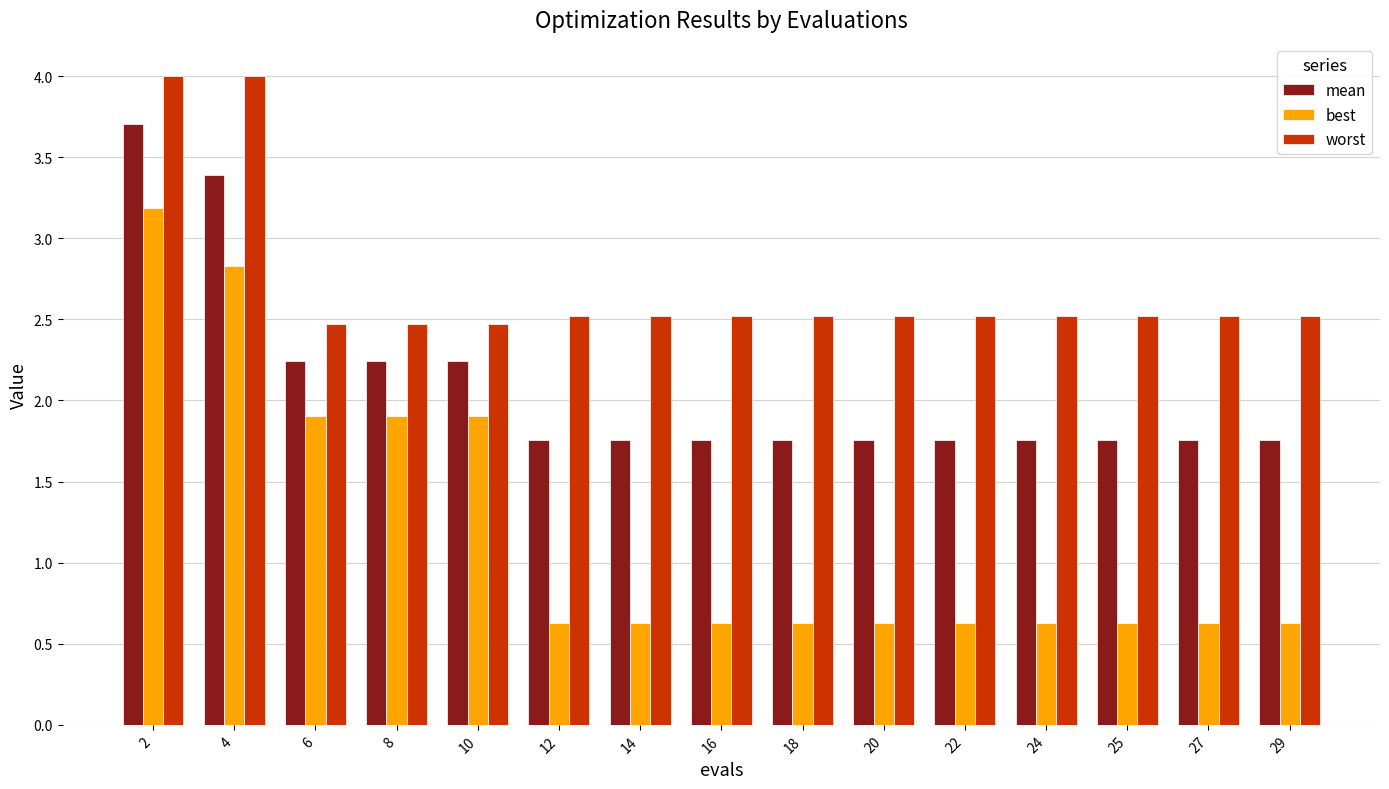

What is the value of the best bar at the 11th from the left?

0.6